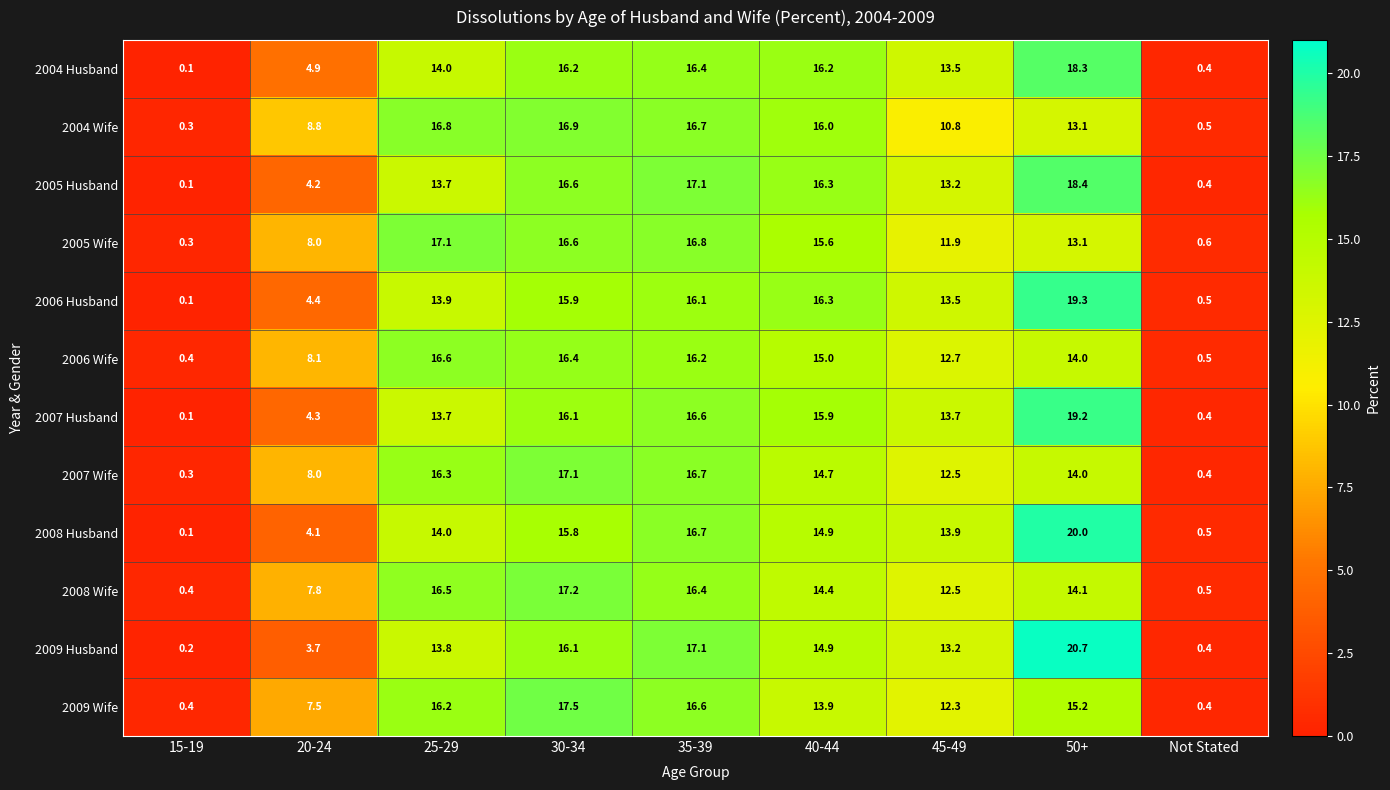

How many data points in 2005 Wife are above 13?

5